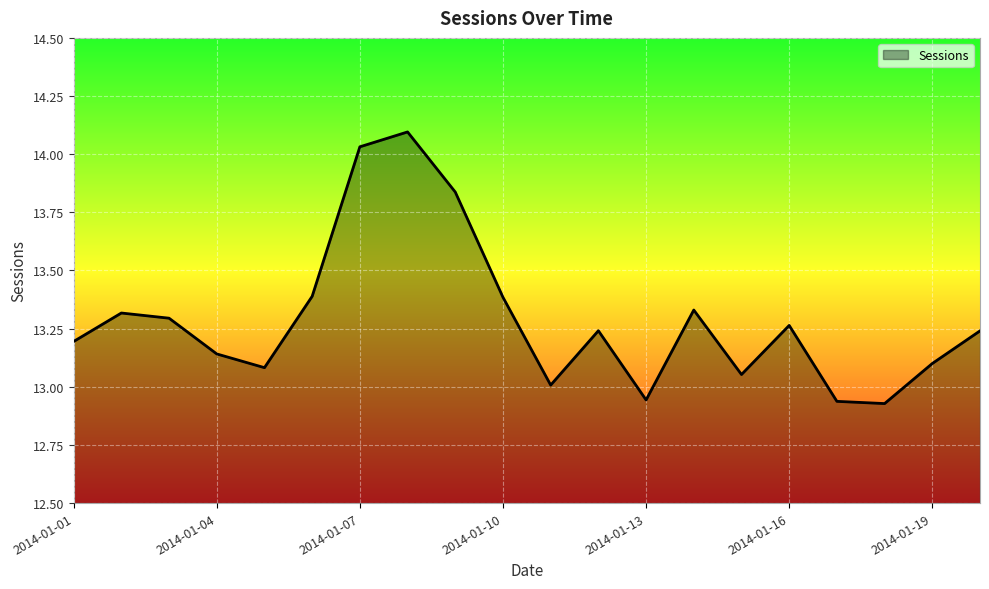

What is the difference between the maximum and minimum values?

1.2